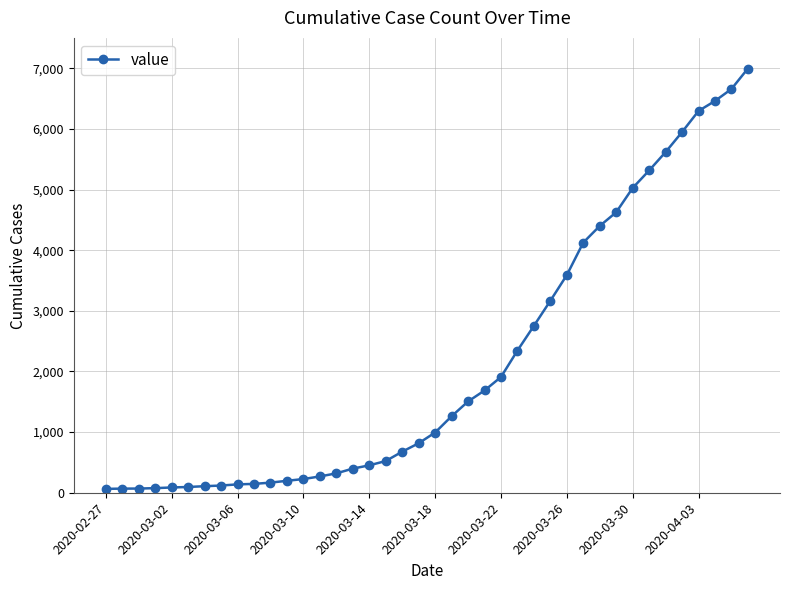

What is the difference between the second highest and second lowest values?

6589